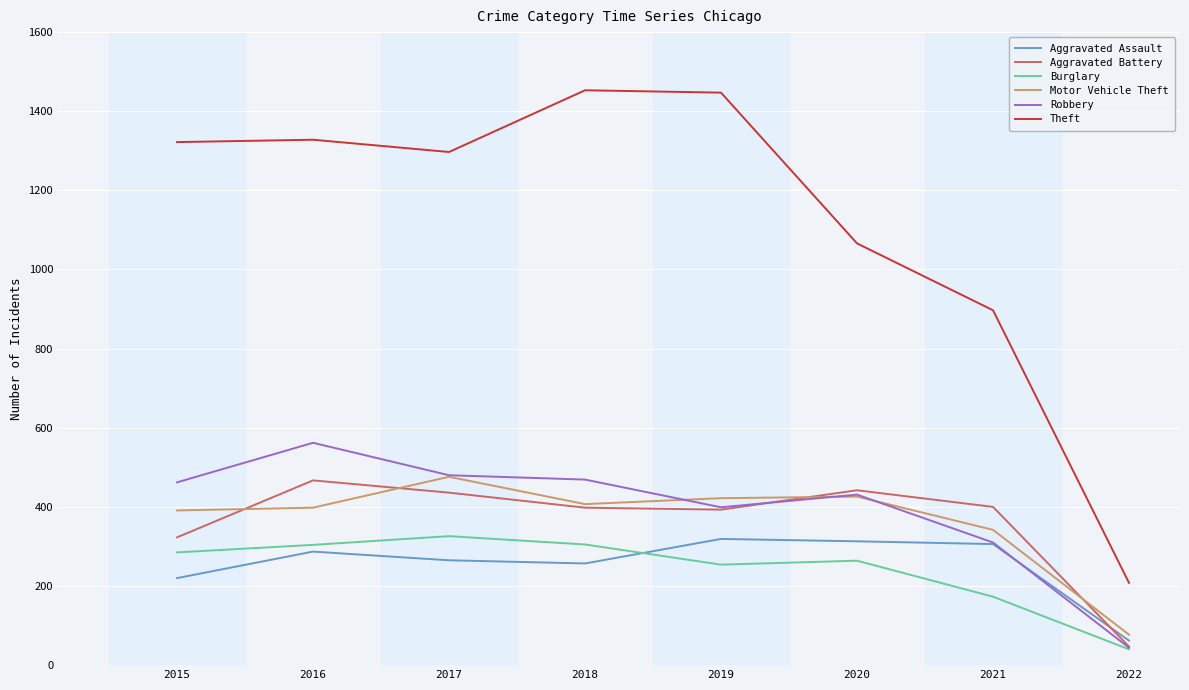

Is it true that Motor Vehicle Theft equals 665 at 2019?

False